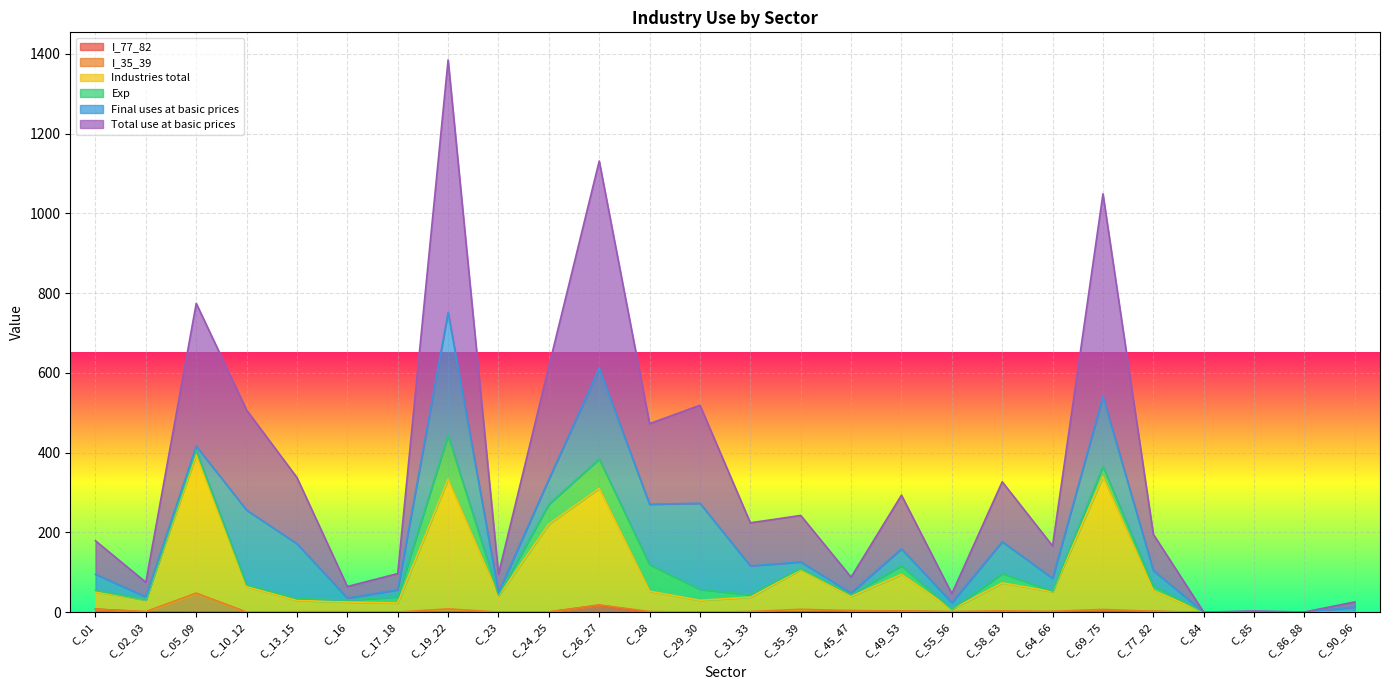

True or false: Industries total has a value of 339.7 at C_69_75.

True